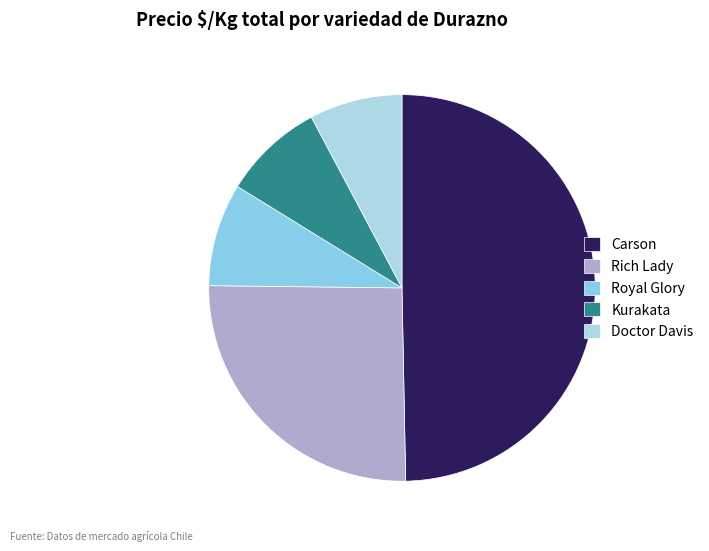

Is there any slice that represents more than half of the pie?

No